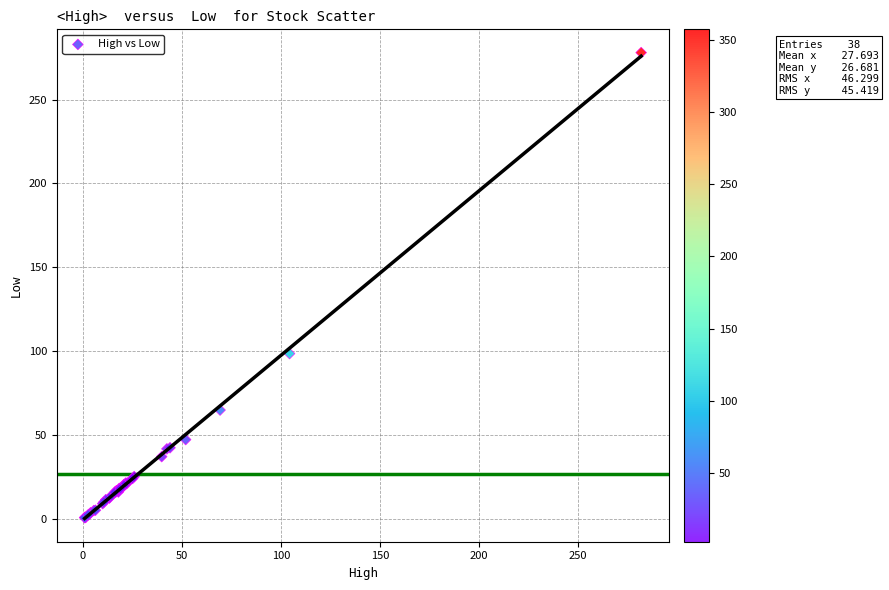

What Y value in the scatter plot is closest to 139?

98.6